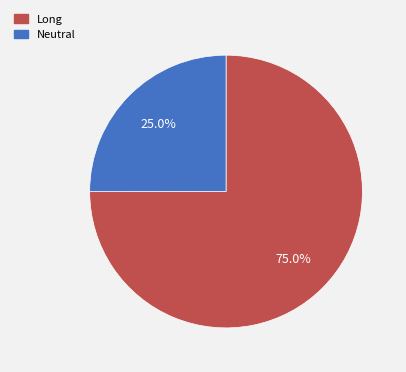

Does any single category account for the majority?

Yes